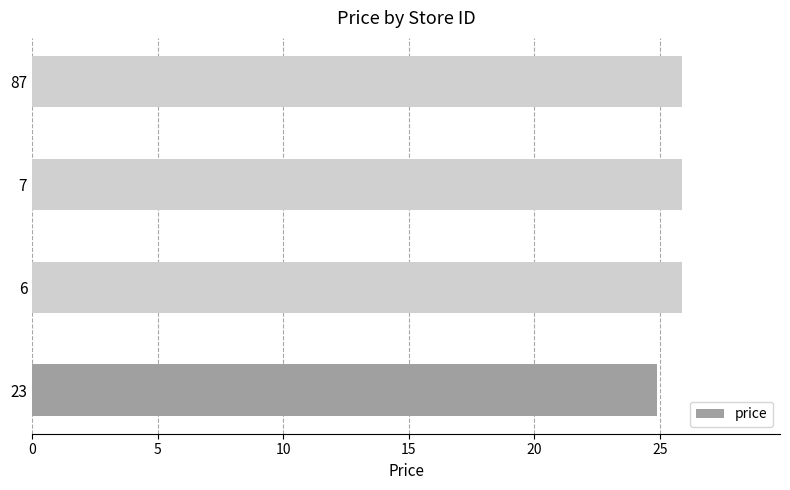

What is the greatest value displayed?

25.9